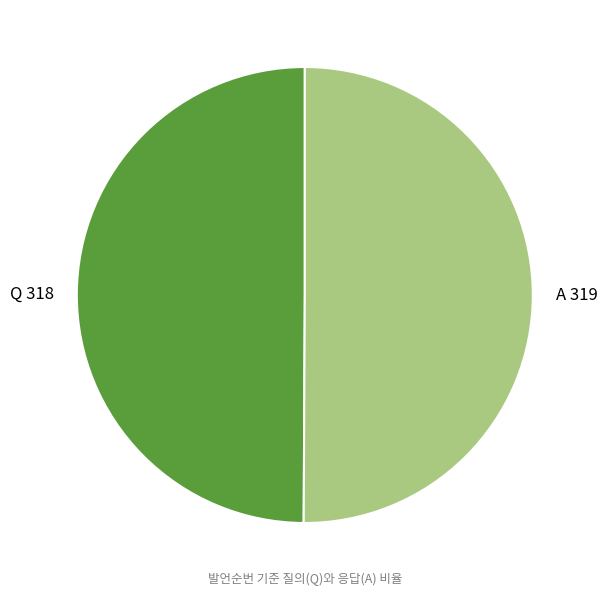

What is the ratio of the value at A to the value at Q?

1.0